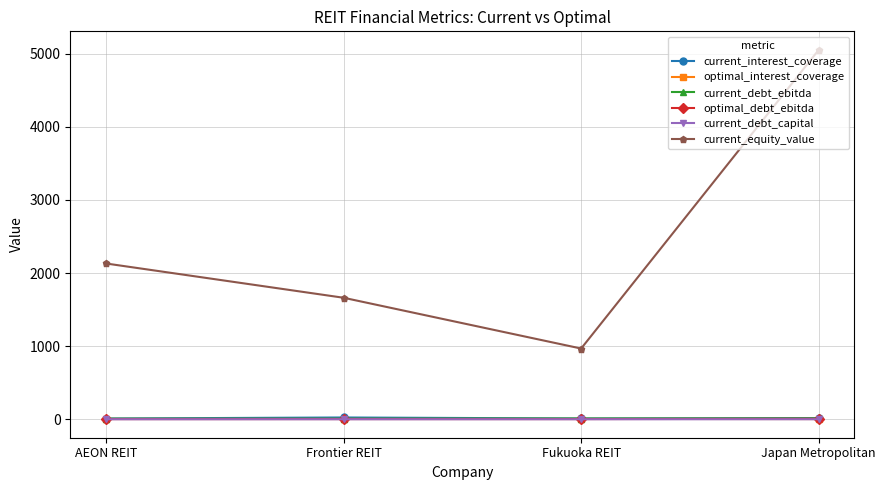

What is the label of the 1st point from the right?

Japan Metropolitan